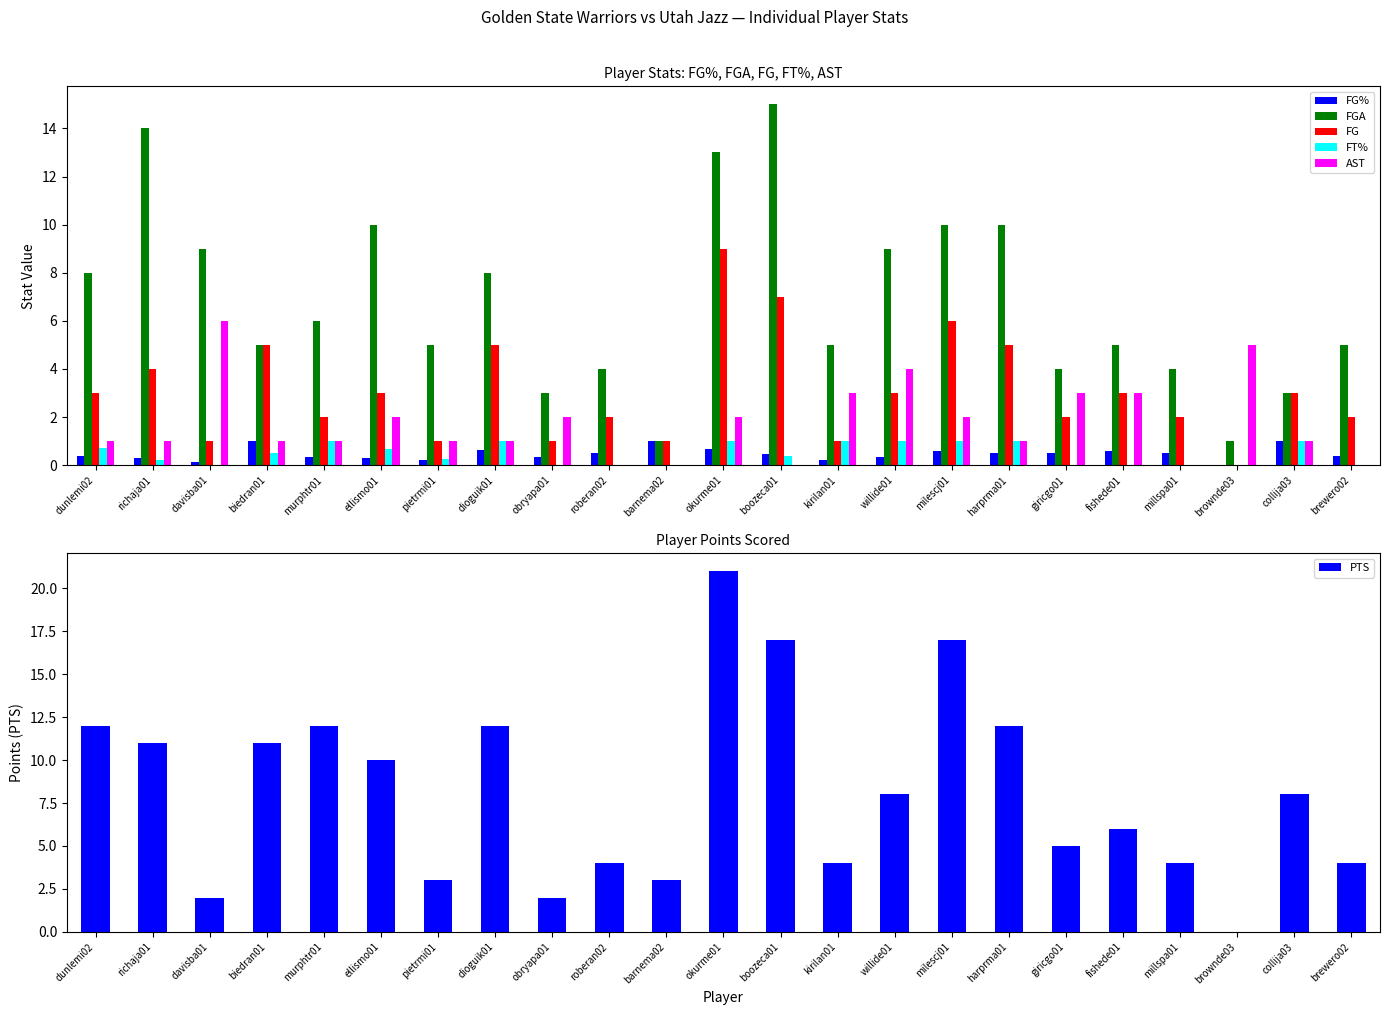

Rank the series at willide01 from highest to lowest value.

FGA, PTS, AST, FG, FT%, FG%